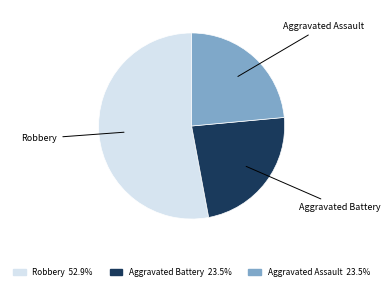

Is there any slice that represents more than half of the pie?

Yes